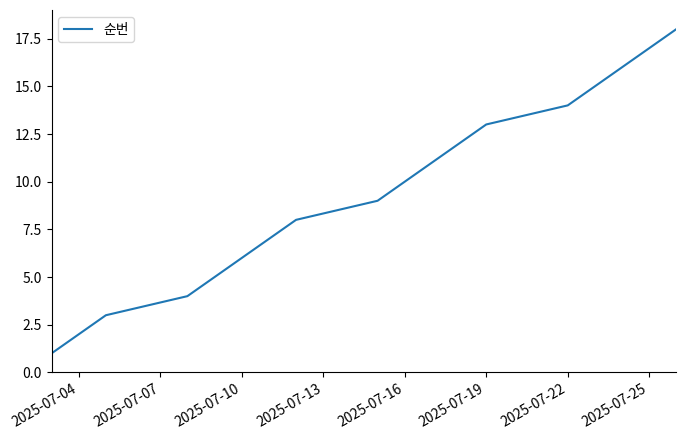

What is the greatest value displayed?

18